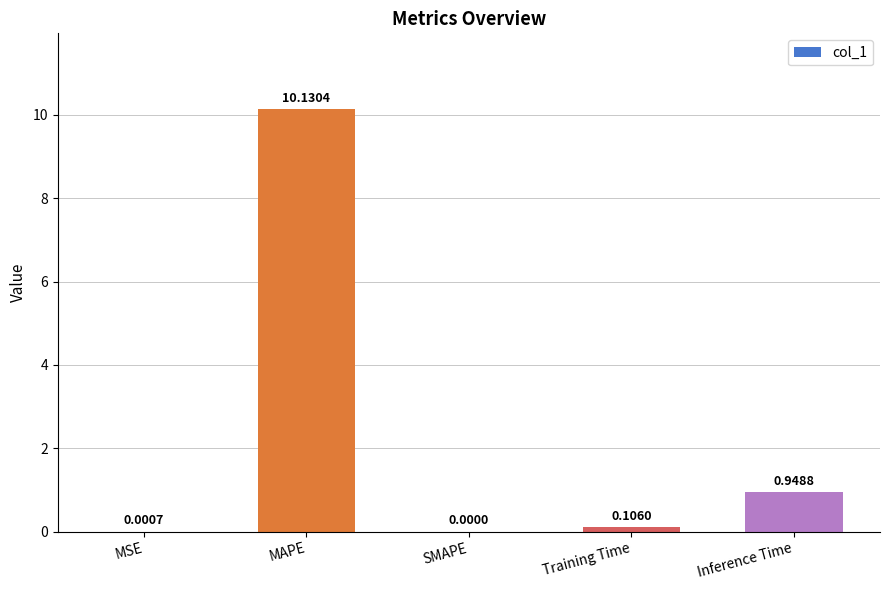

What is the sum of all values?

11.2